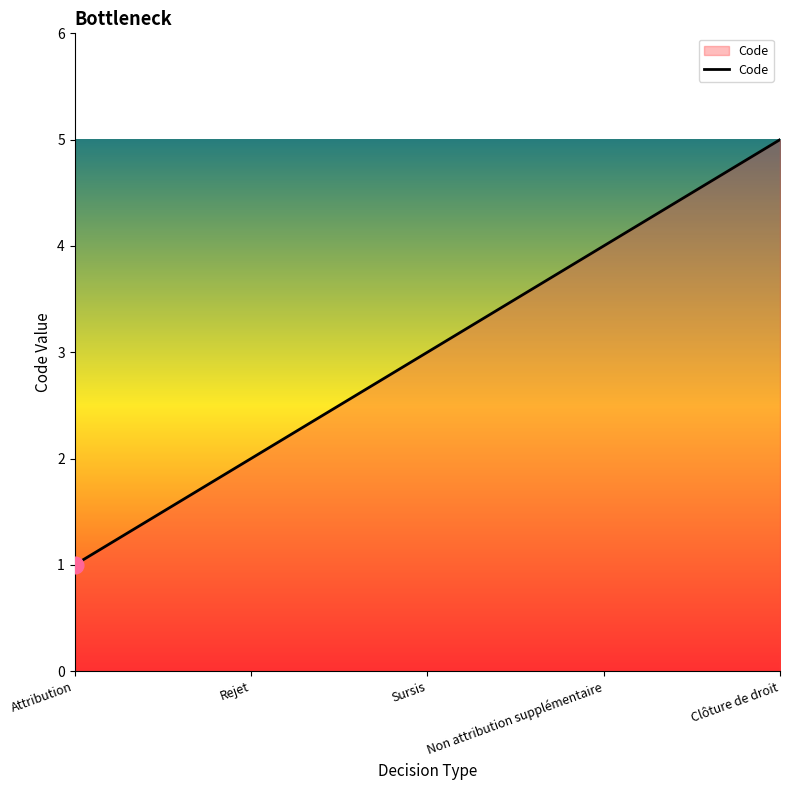

Does the chart have visible grid lines?

No